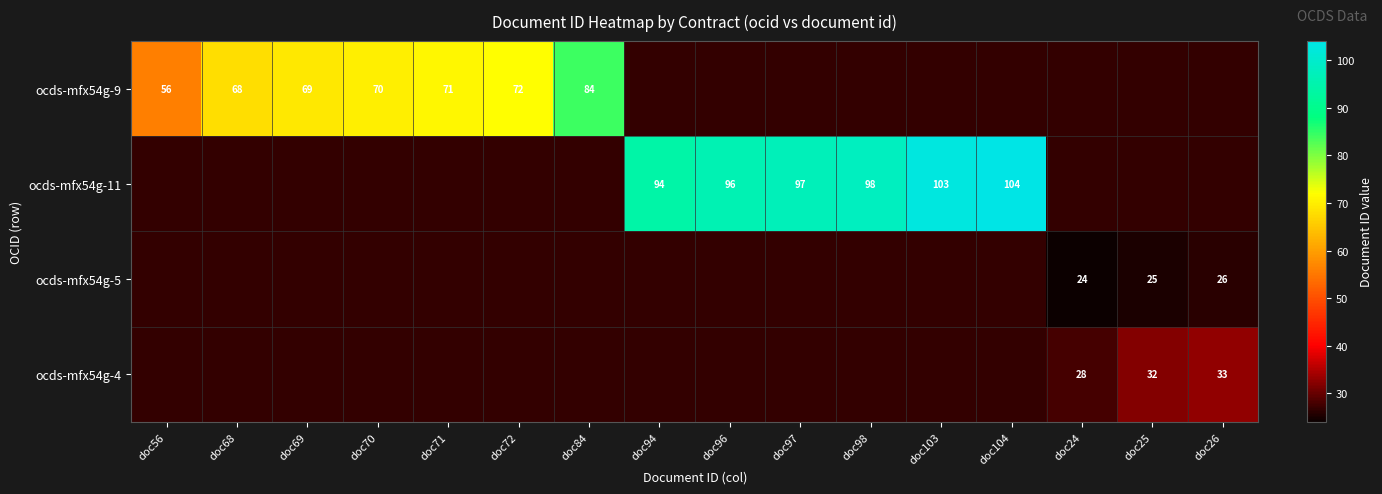

The ocds-mfx54g-5 series shows 5 at doc24. True or false?

False